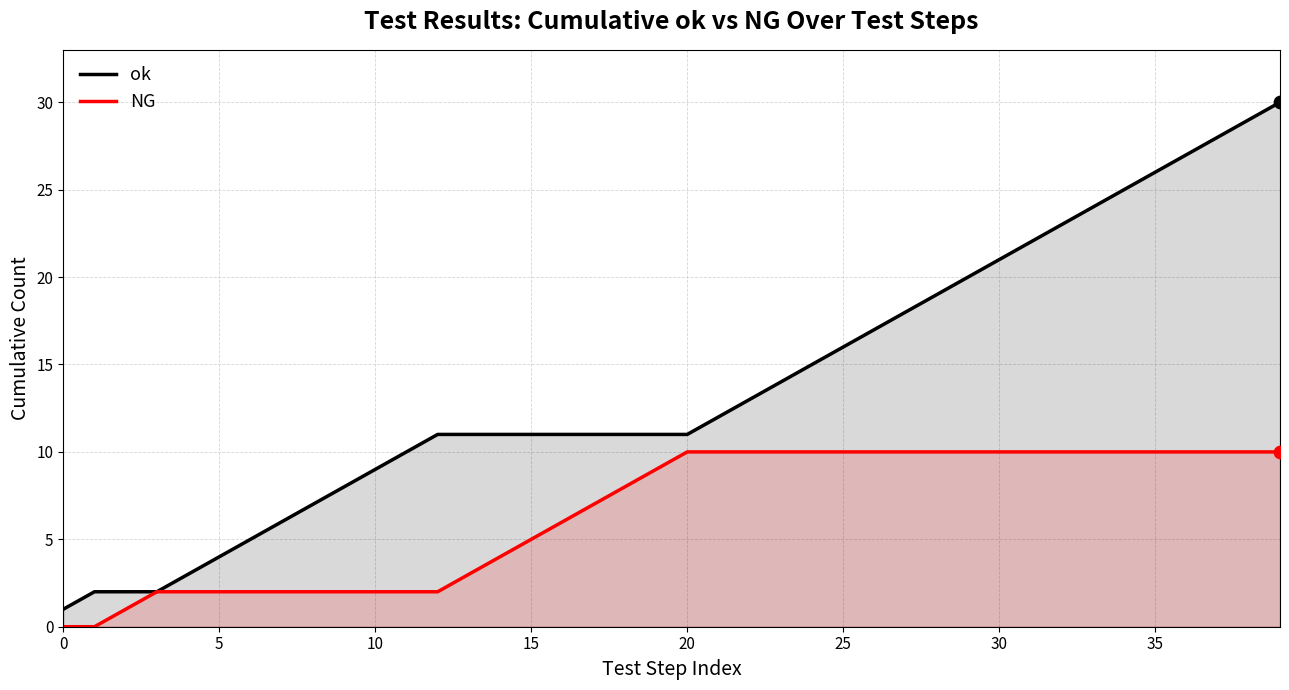

Which series reaches the maximum Y coordinate?

ok